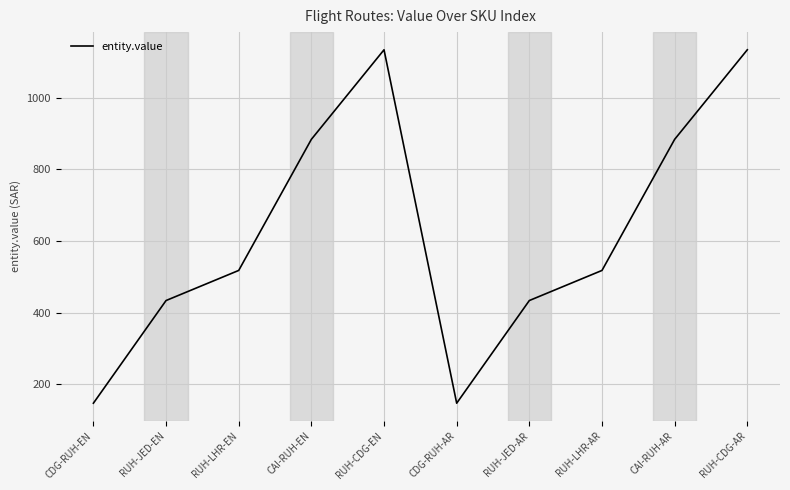

What is the change in value from CAI-RUH-EN to CDG-RUH-AR?

-736.6